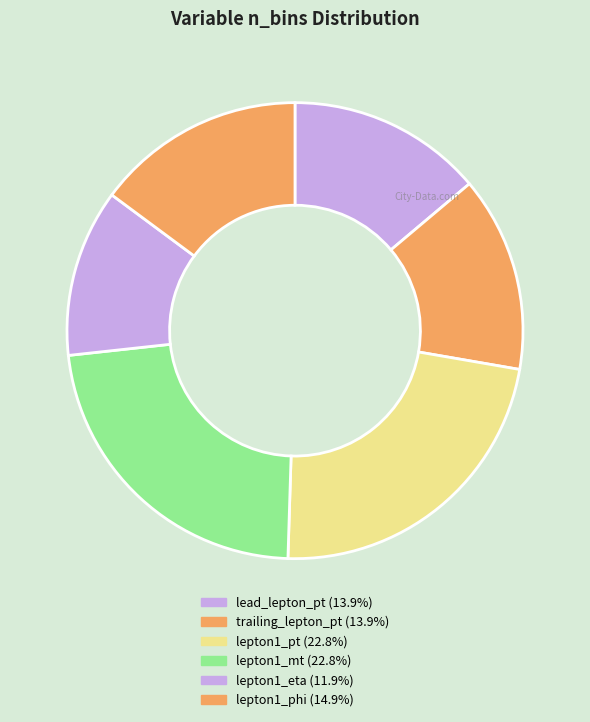

How many slices are in this pie chart?

6